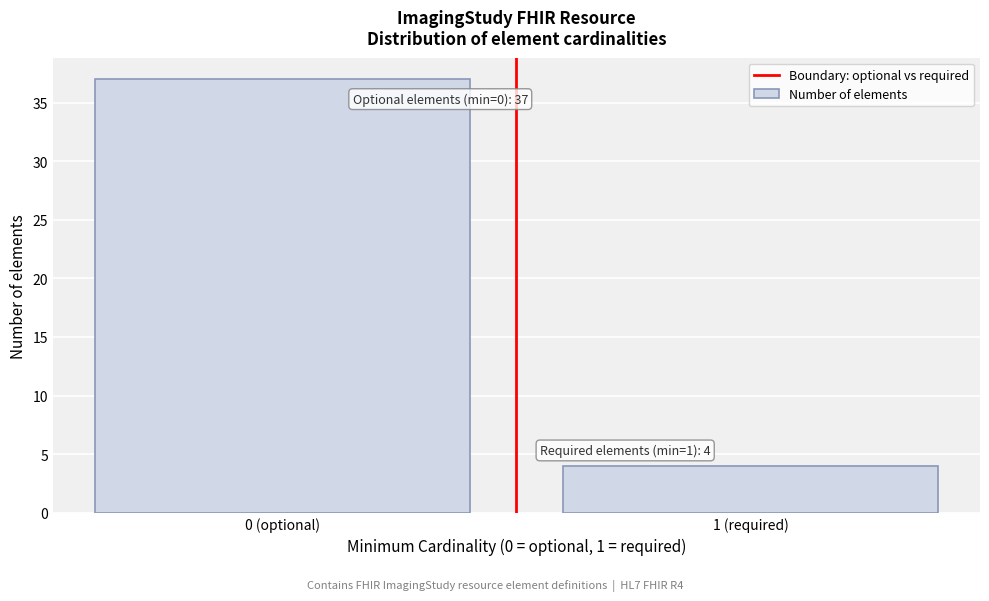

Reading right to left, what are all the values shown in this chart?

4	37